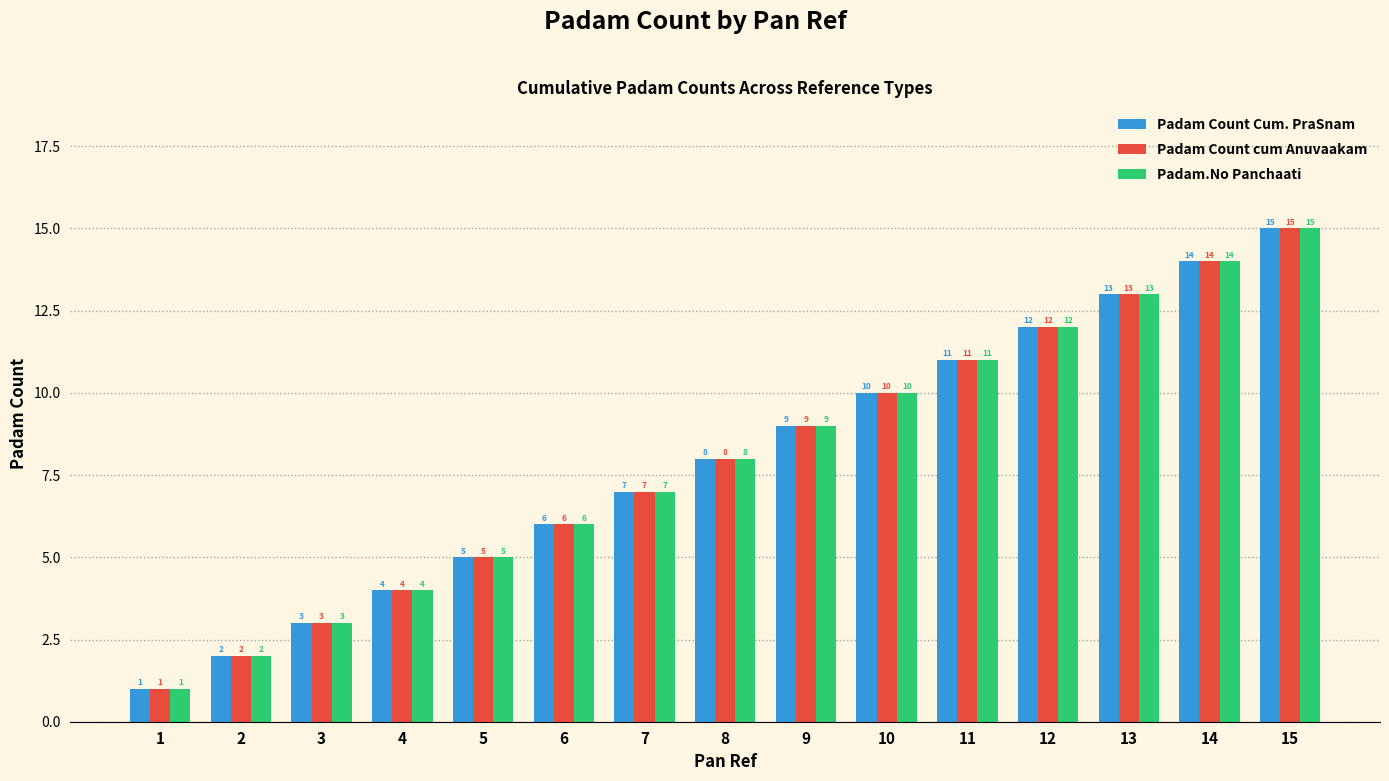

At which label is Padam.No Panchaati closest to 8?

8